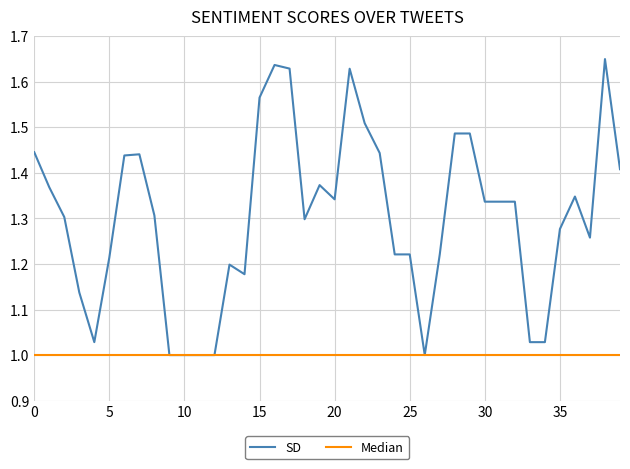

True or false: SD has more than 1 interior local peaks.

True